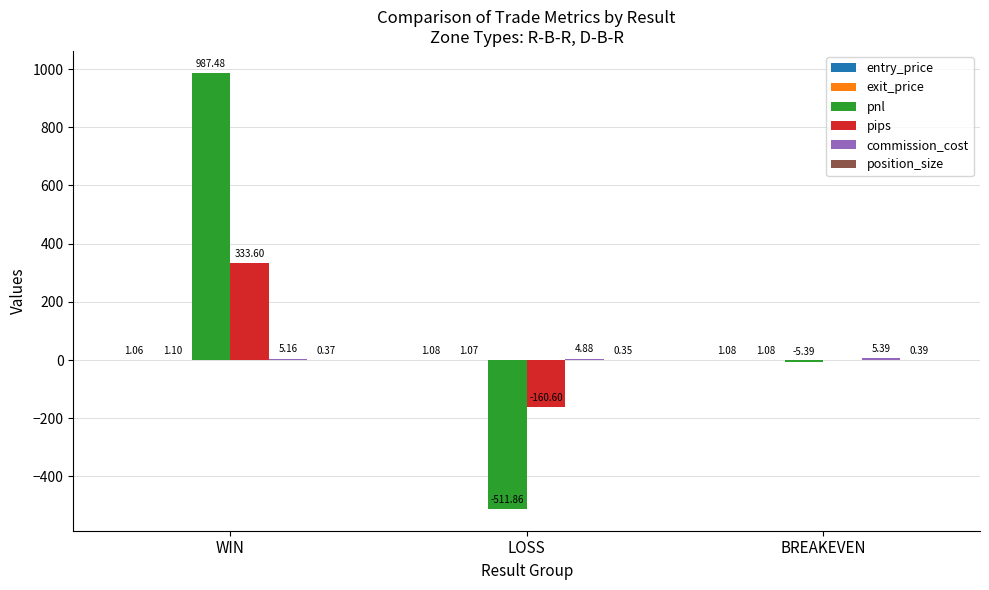

Which series changed the most between LOSS and BREAKEVEN?

pnl